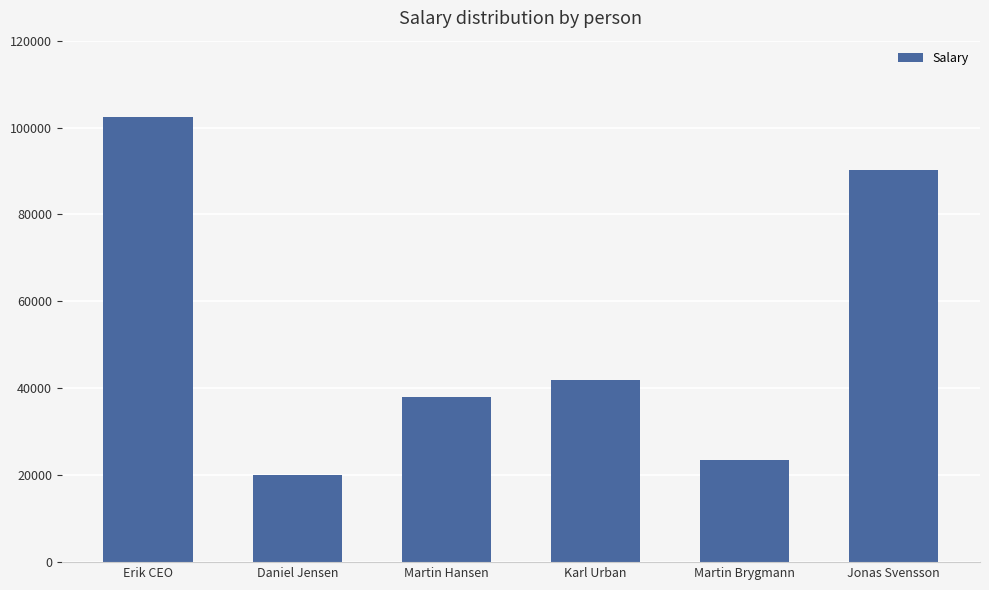

What is the greatest value displayed?

102502